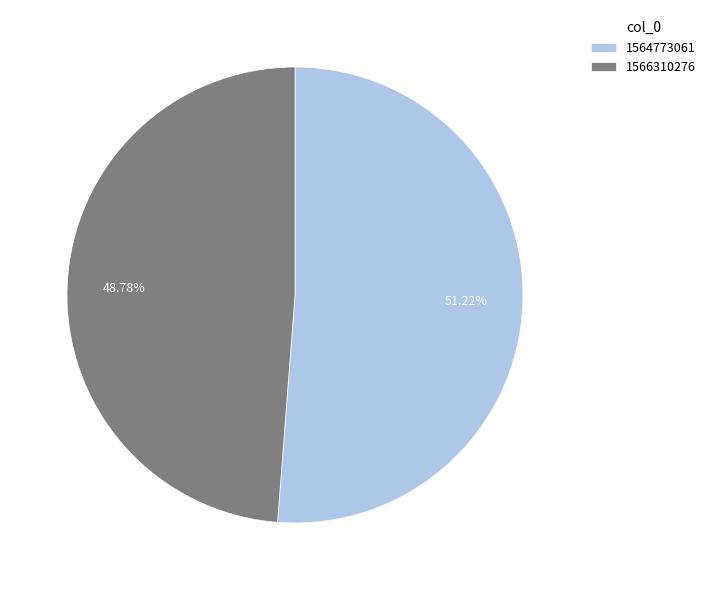

To the nearest percent, what is the average slice percentage?

50%